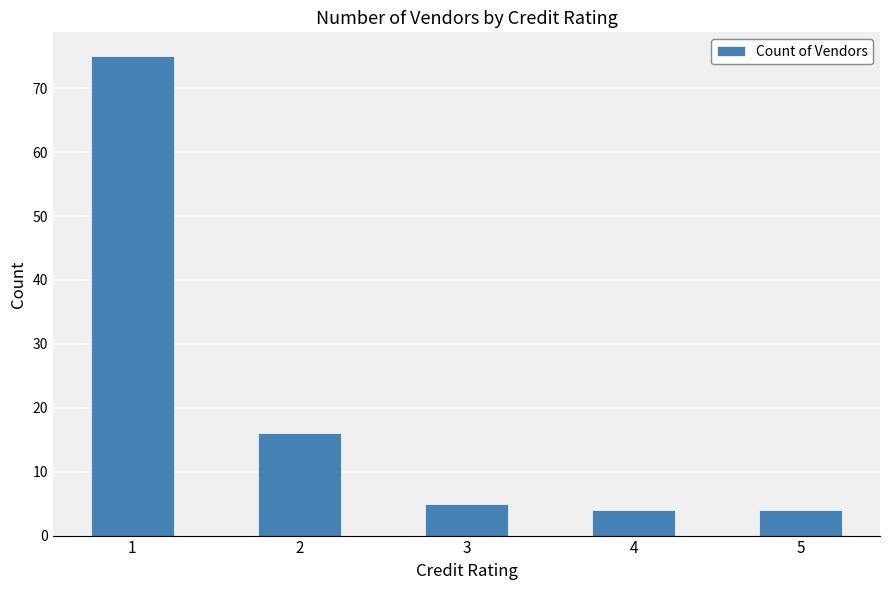

Reading right to left, list all the values displayed in this chart.

4	4	5	16	75